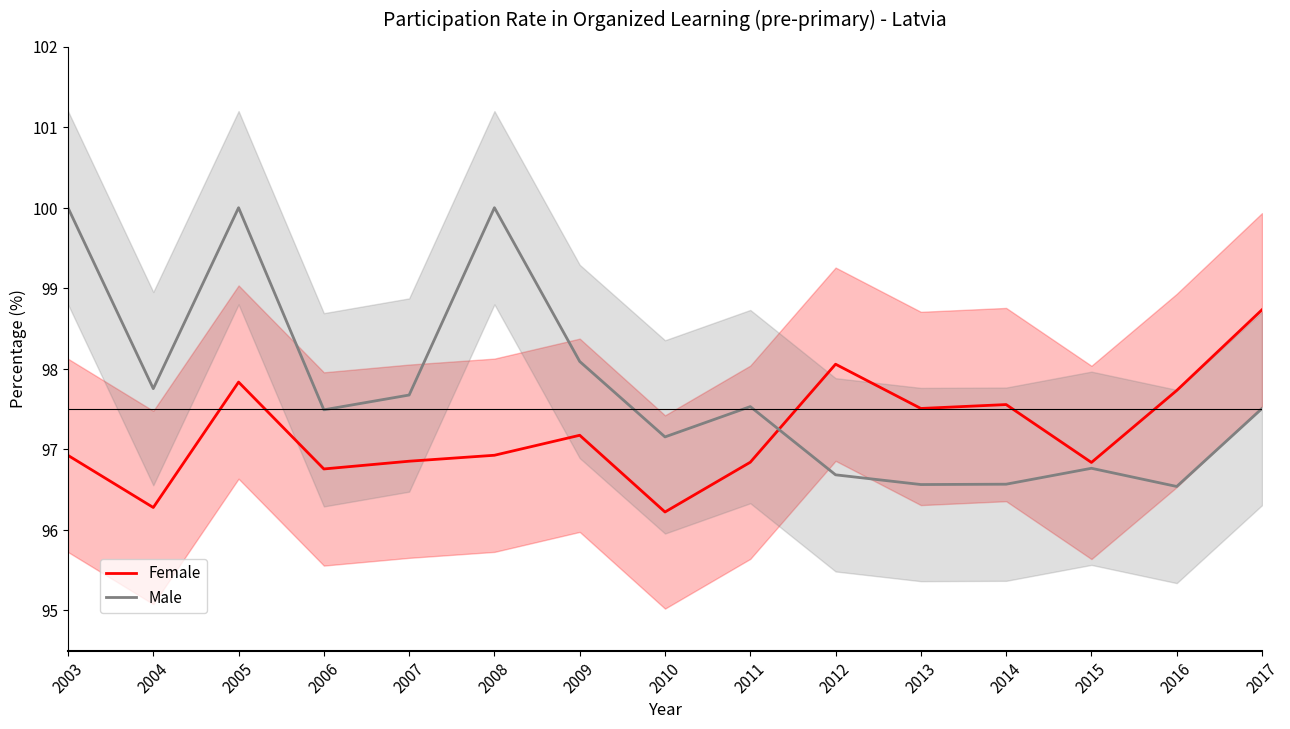

True or false: Male has more than 0 points higher than both neighbors.

True